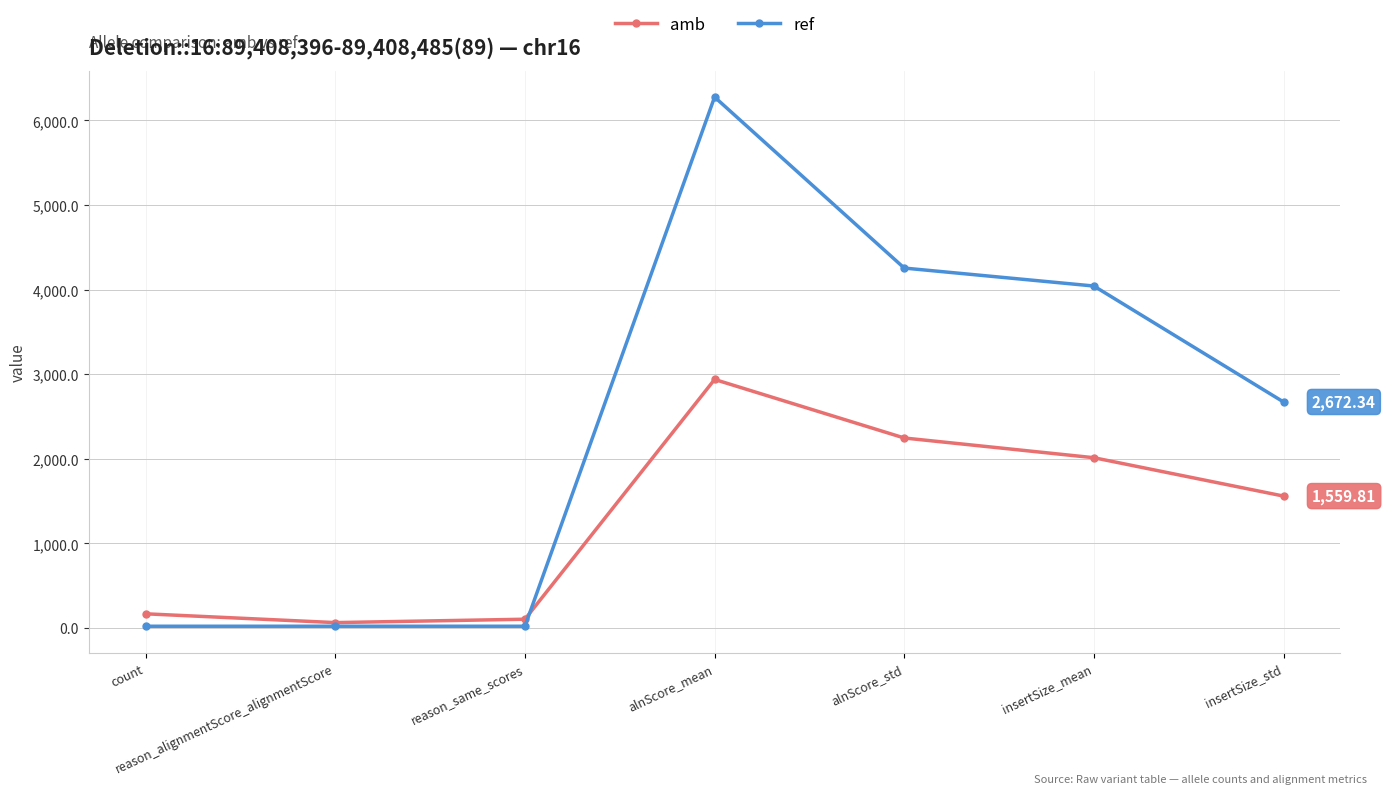

Rank the series by their average value, from lowest to highest.

amb, ref